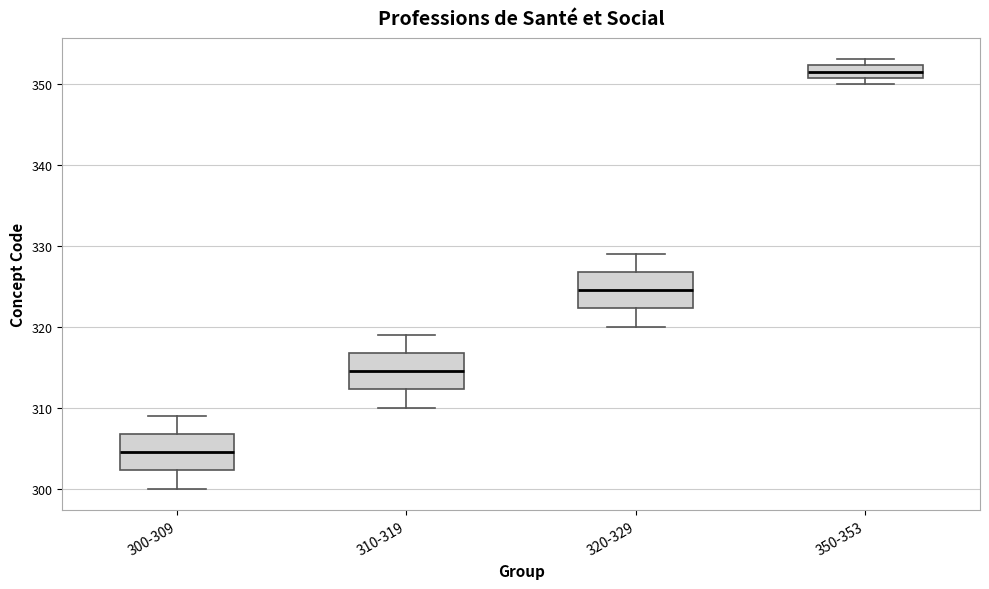

Where is the upper edge of the box for 300-309 on the y-axis? The values are not printed on the chart, so give them approximately, as read against the axis.

307